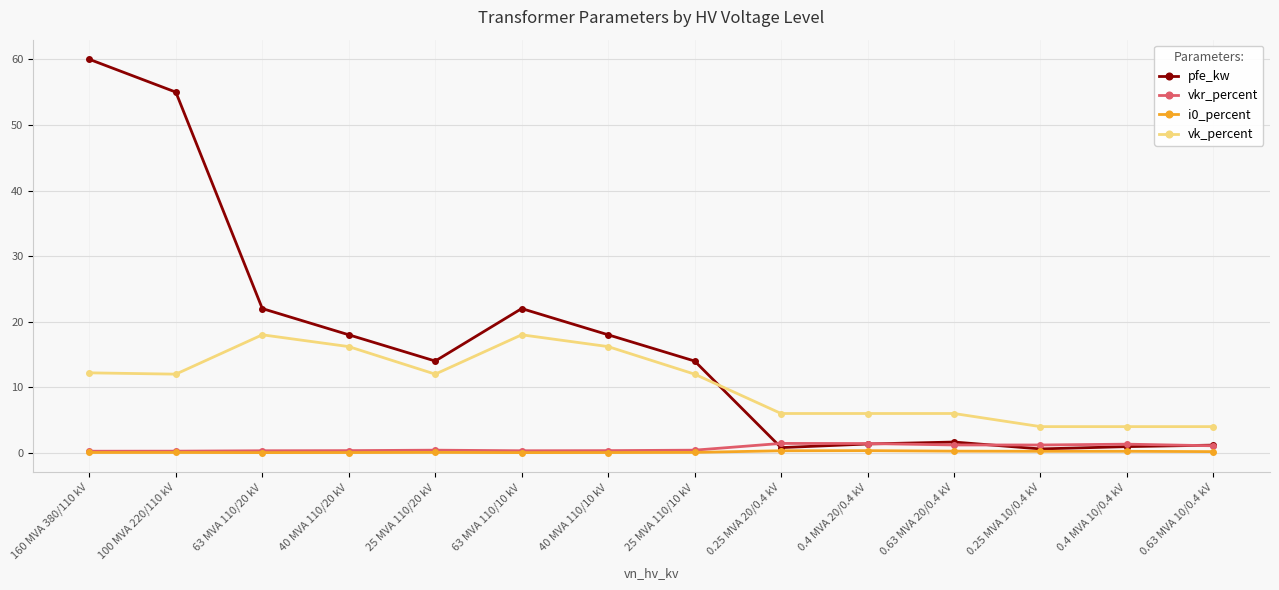

True or false: i0_percent and vk_percent cross at least once.

False